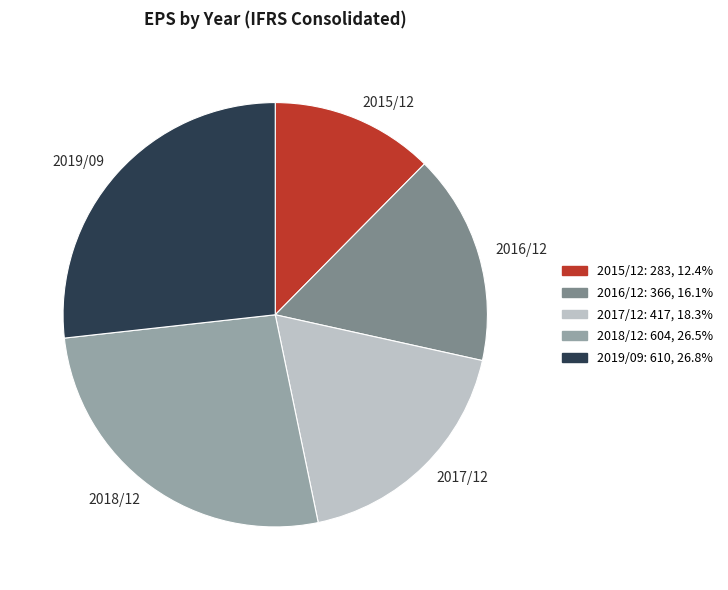

Approximately how many times larger is the value at 2015/12 compared to 2018/12?

0.5